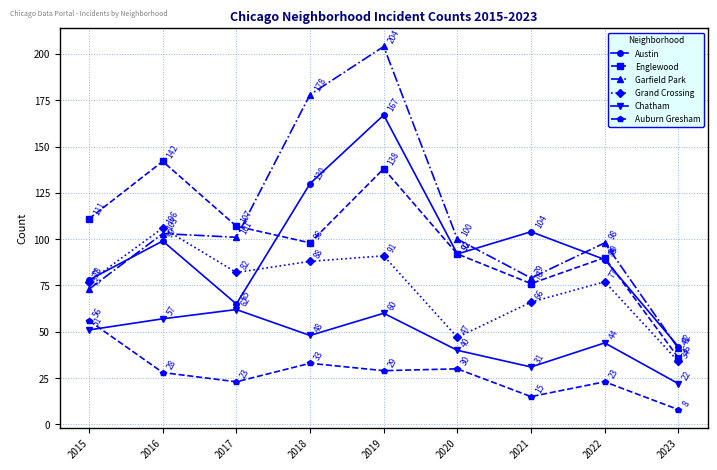

What is the minimum value for Chatham?

22